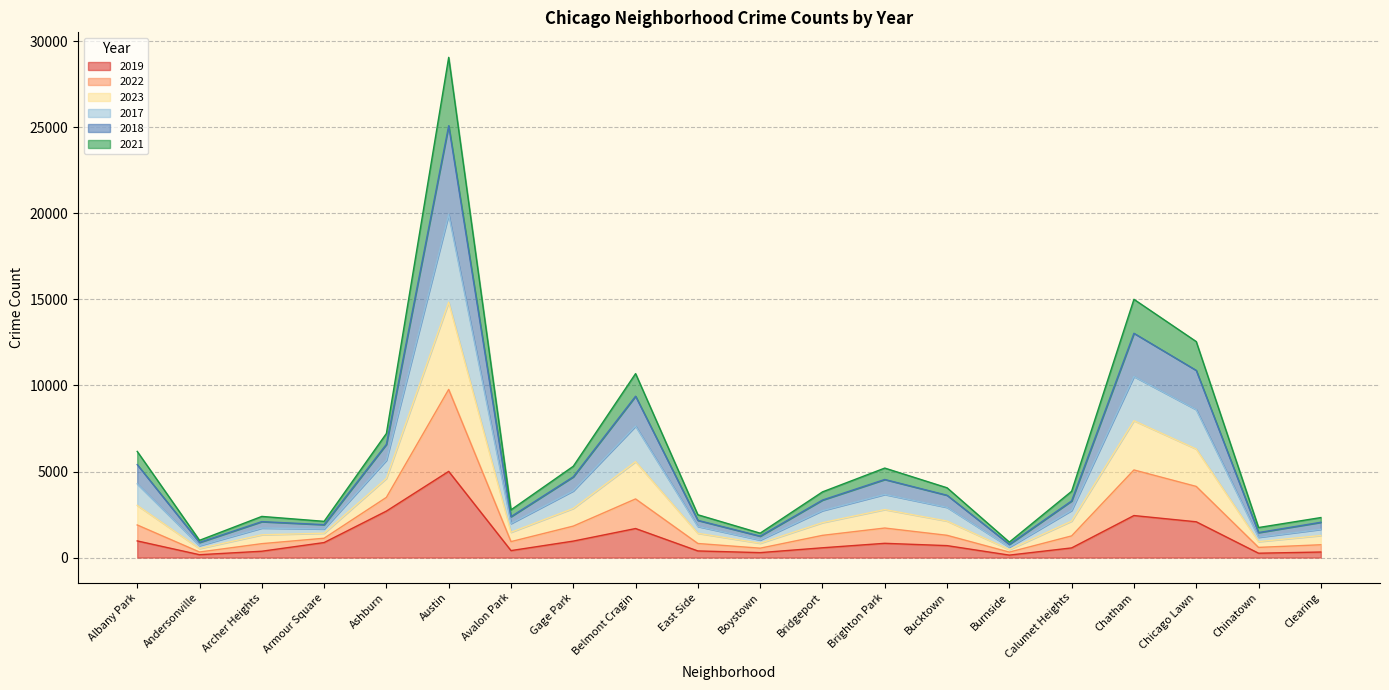

What is the difference between the 2021 values at Calumet Heights and Archer Heights?

451